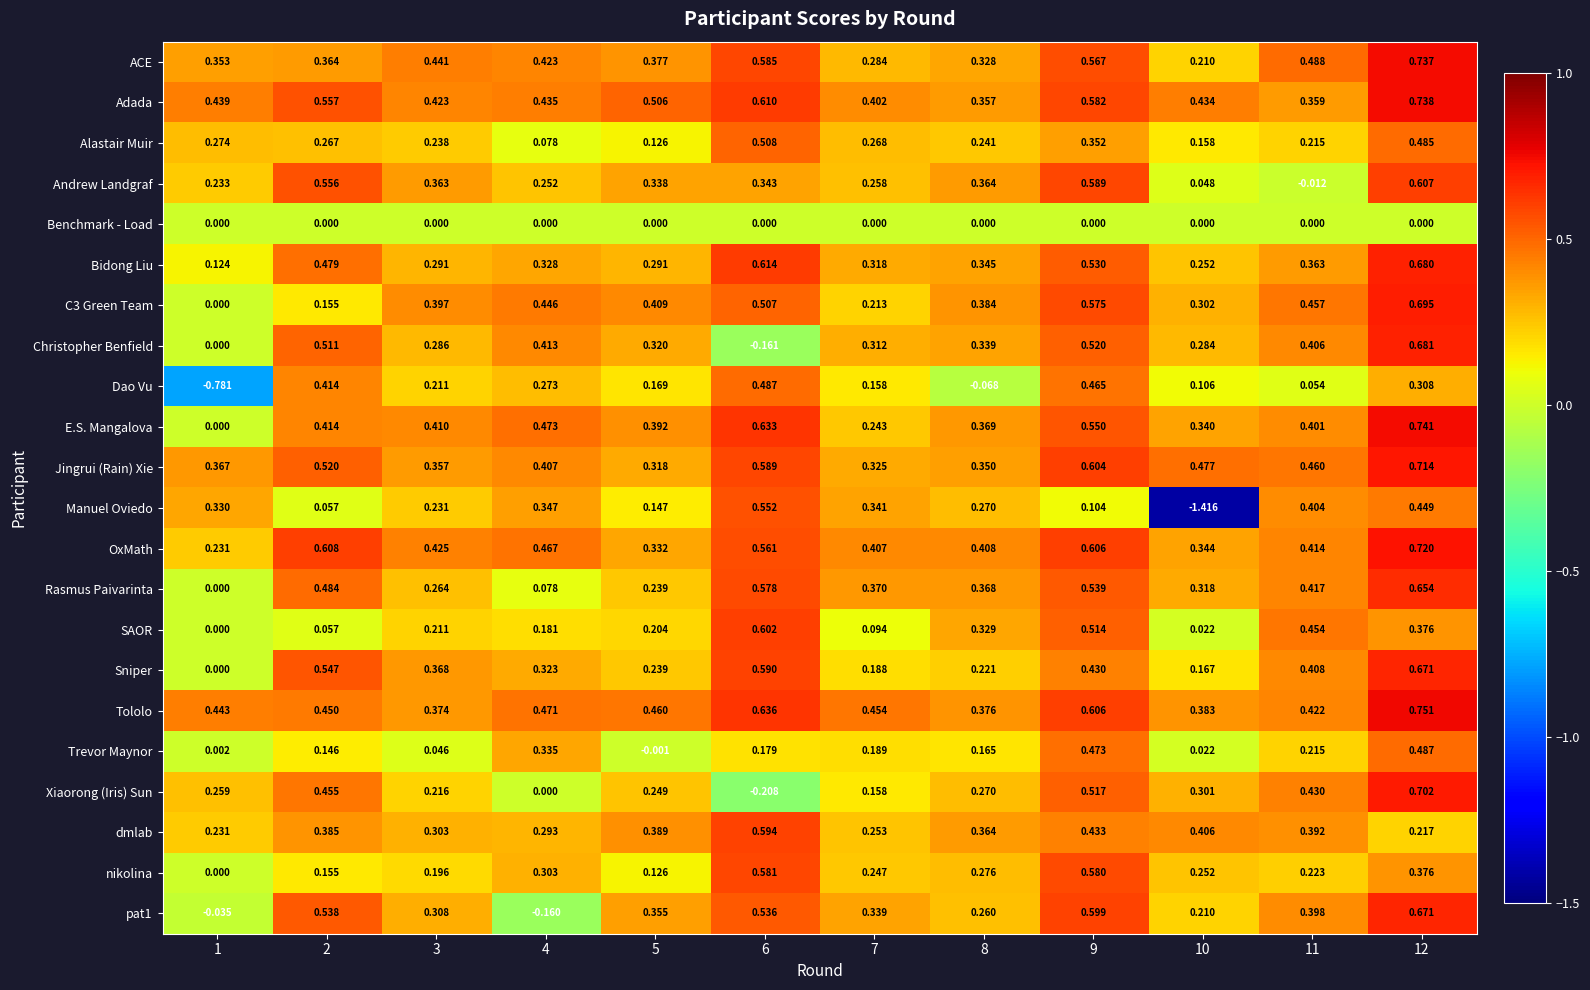

Count the number of categories in the chart.

12